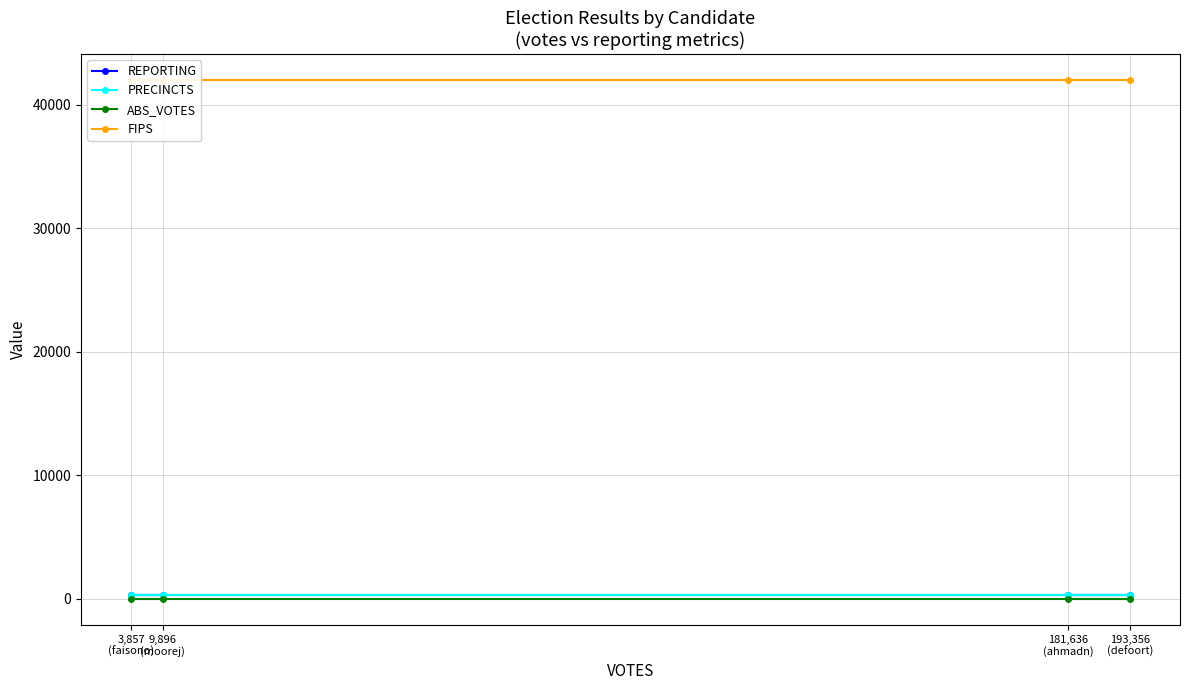

Which series has the widest spread of values?

REPORTING